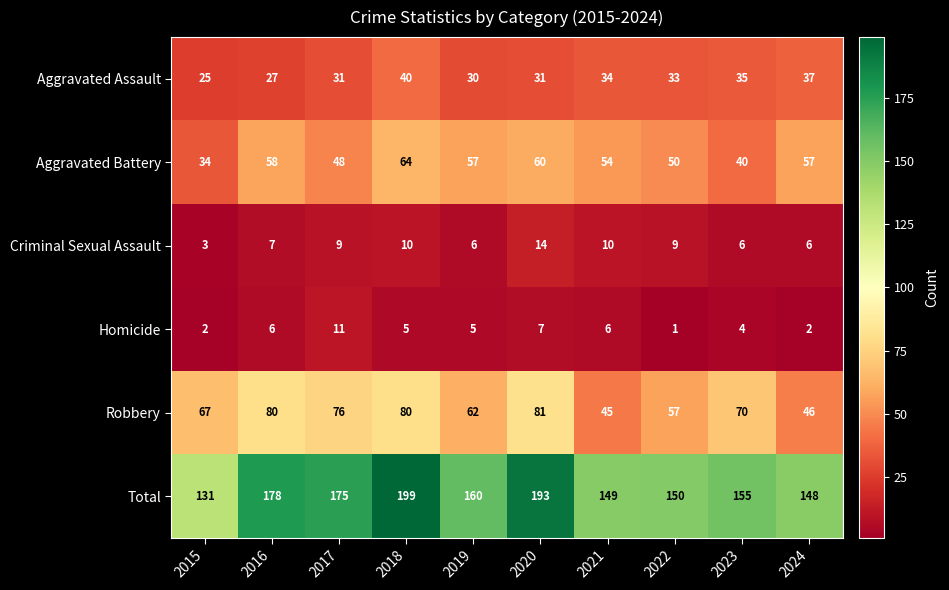

At which category does the chart reach its peak across all series?

2018